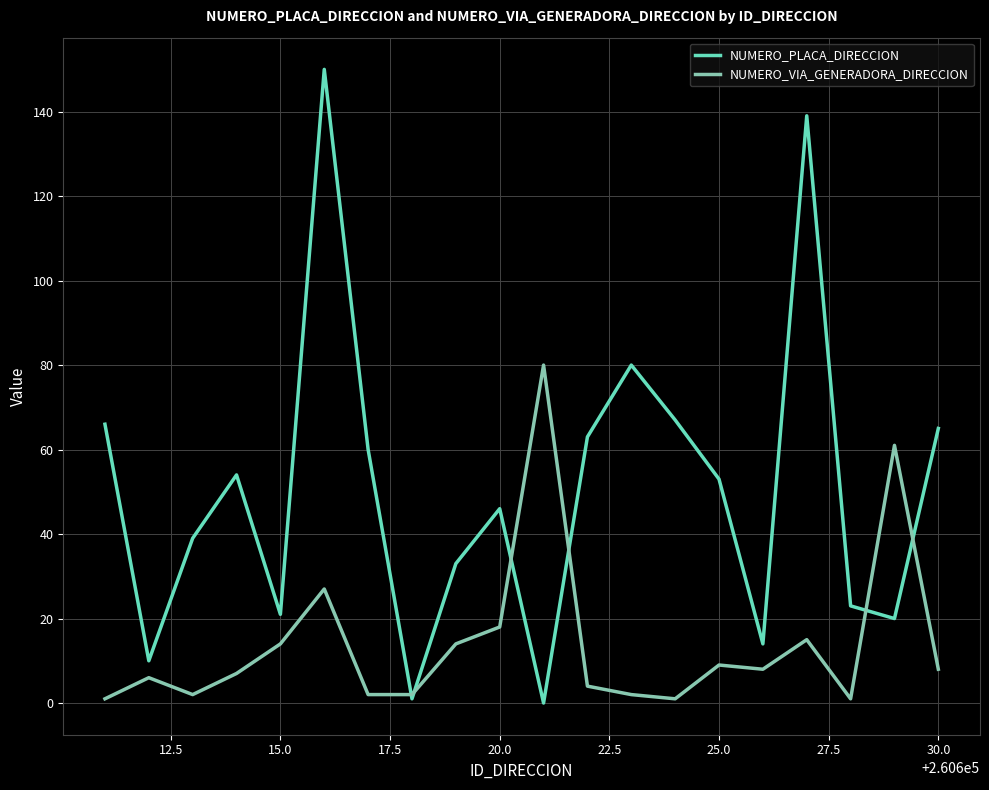

Which series has the widest spread of values?

NUMERO_PLACA_DIRECCION